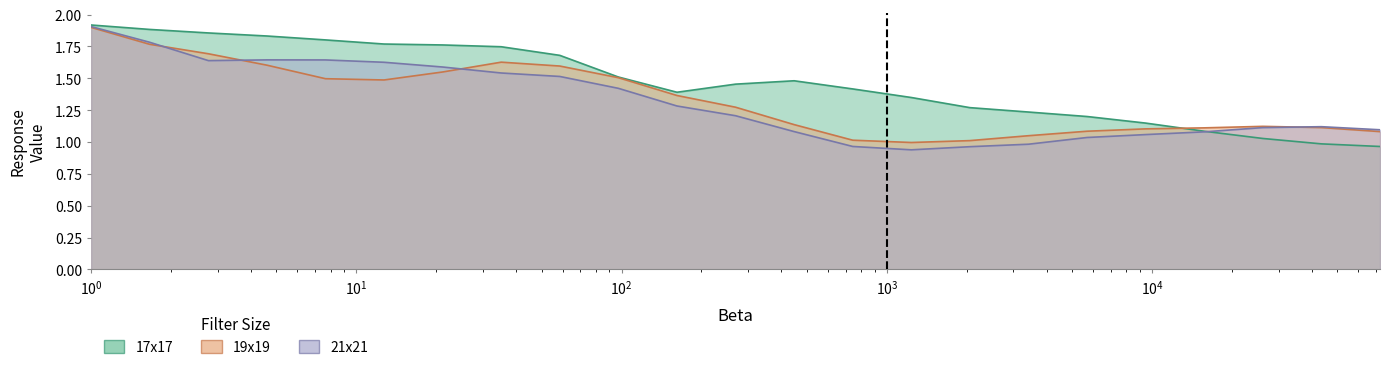

Which series has the largest range (max minus min)?

21x21